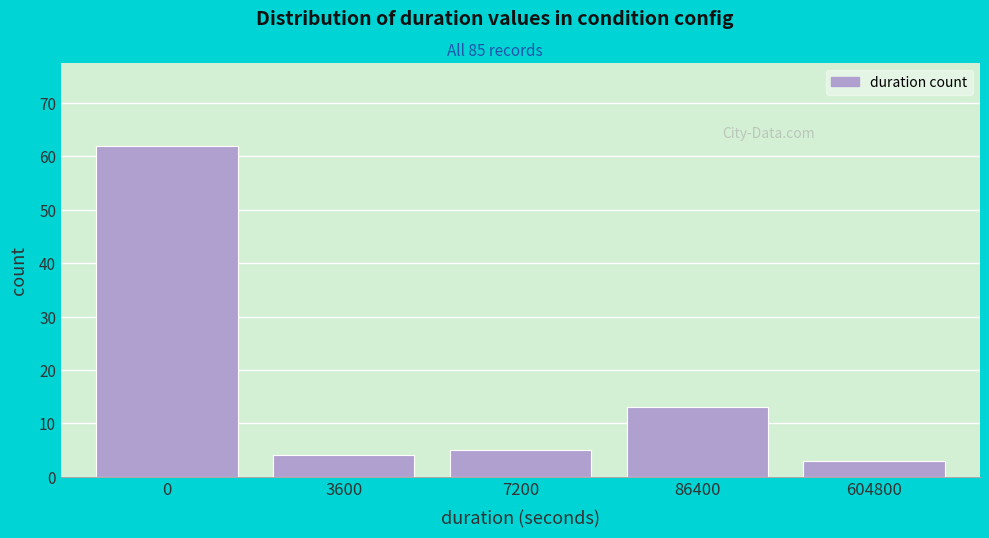

Reading right to left, transcribe all the data shown in this chart.

604800=3	86400=13	7200=5	3600=4	0=62